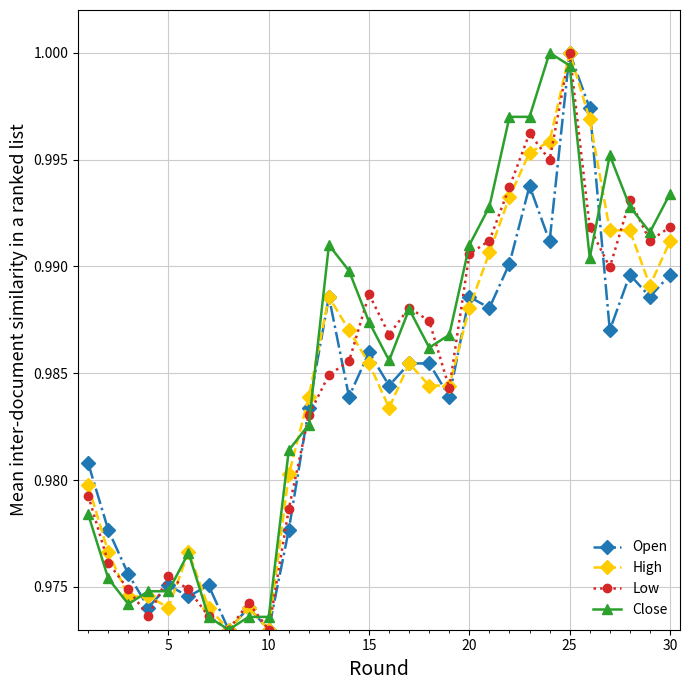

At how many categories does at least one series exceed 0?

30